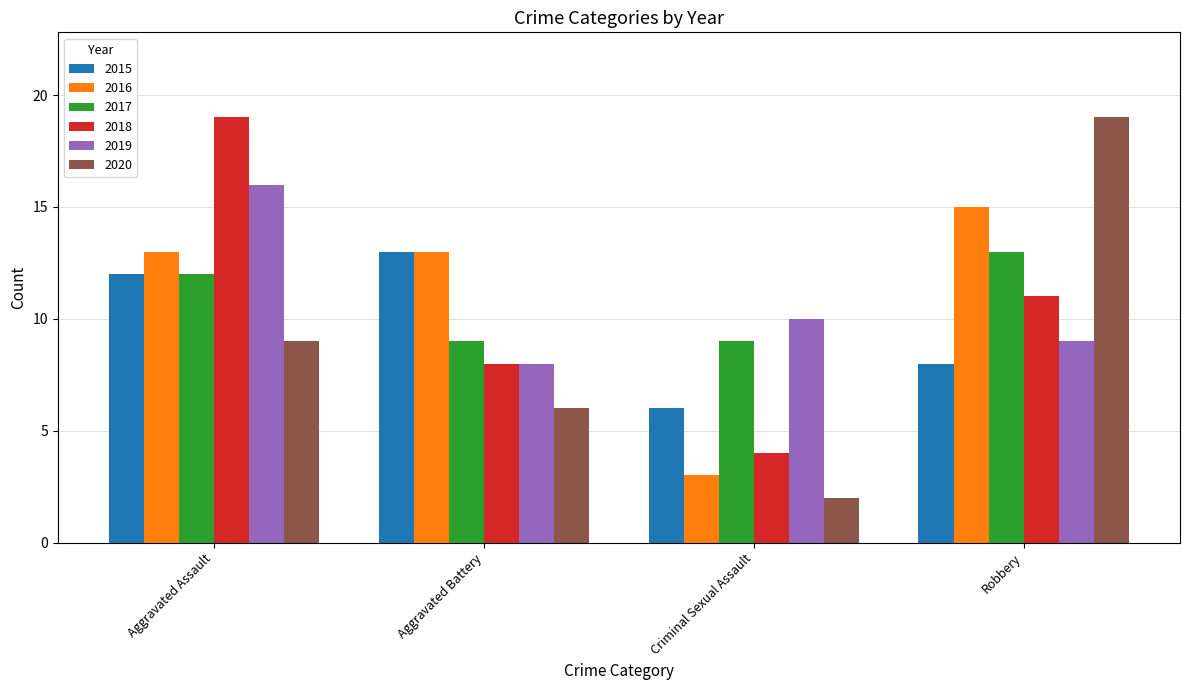

What is the maximum value shown in the chart?

19